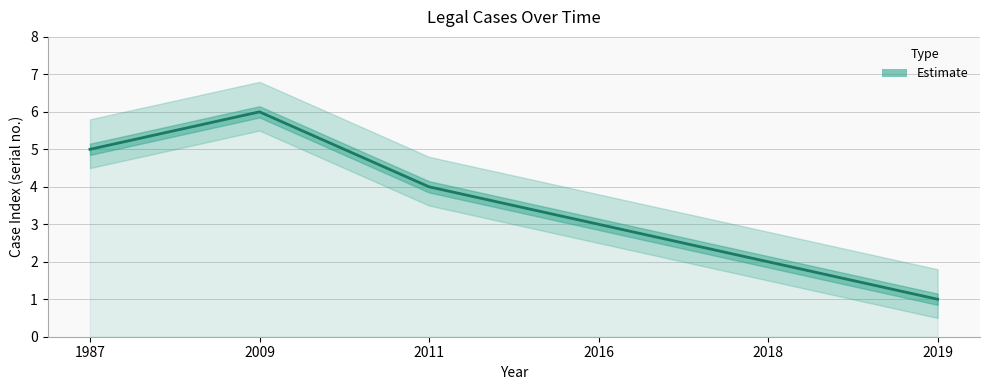

What is the difference between the second highest and minimum values?

4